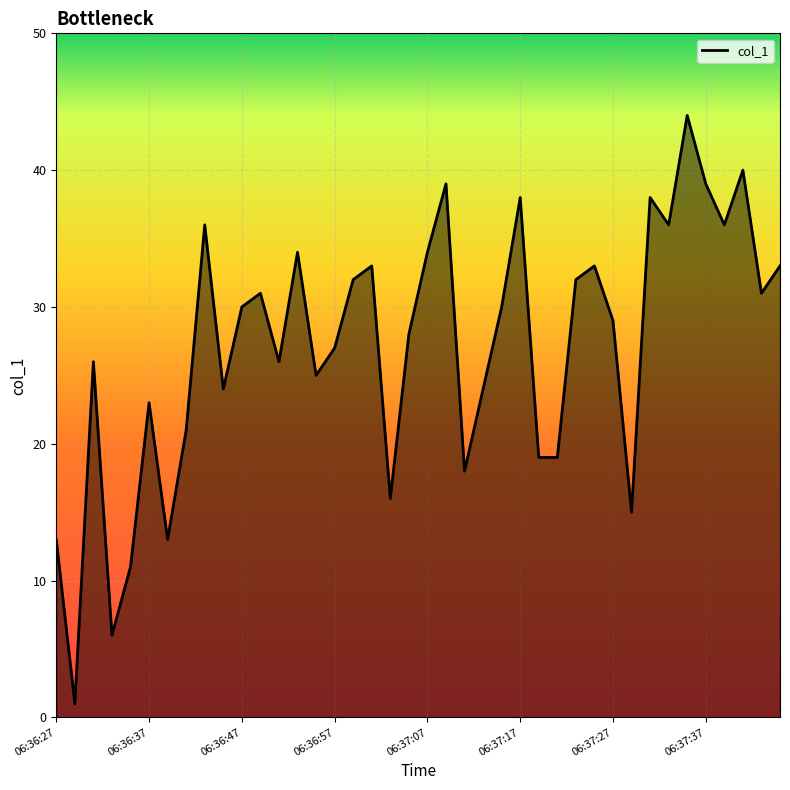

What is the difference between the maximum and minimum values?

43